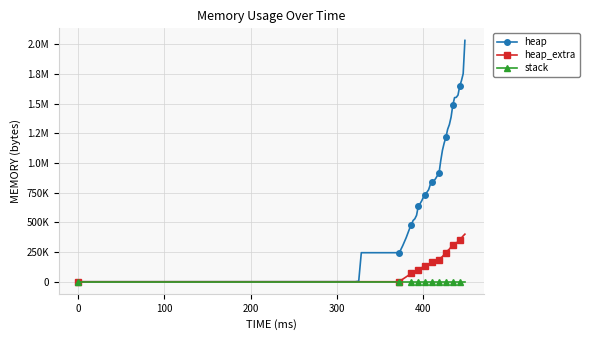

What is the maximum value shown in the chart?

2033496